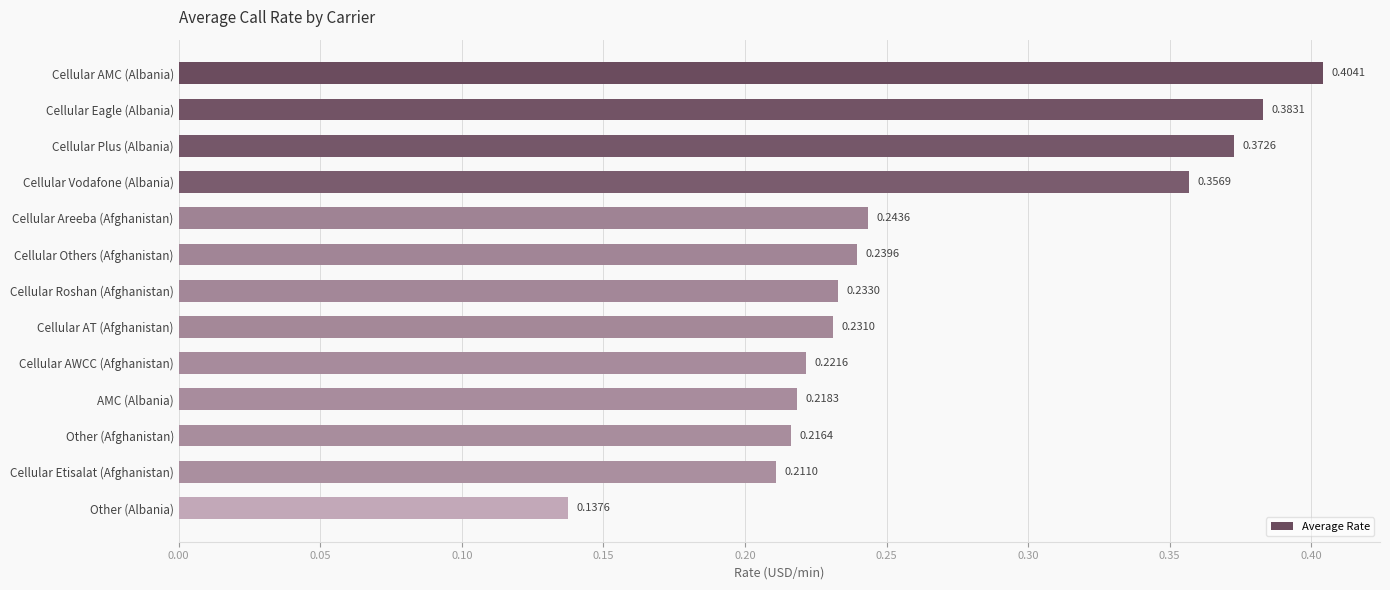

Does the chart contain any negative values?

No